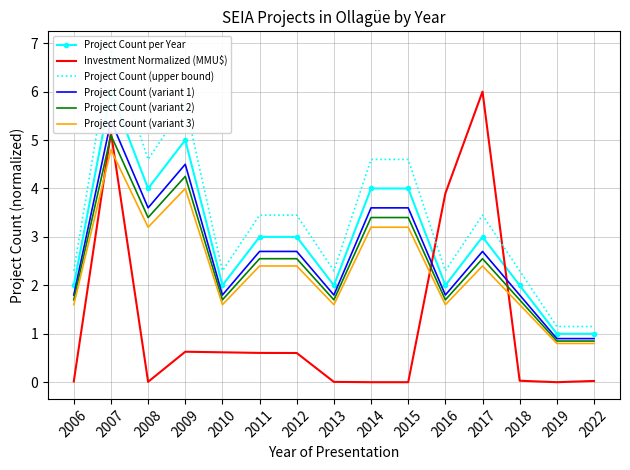

Which label corresponds to the smallest value in the chart?

2014